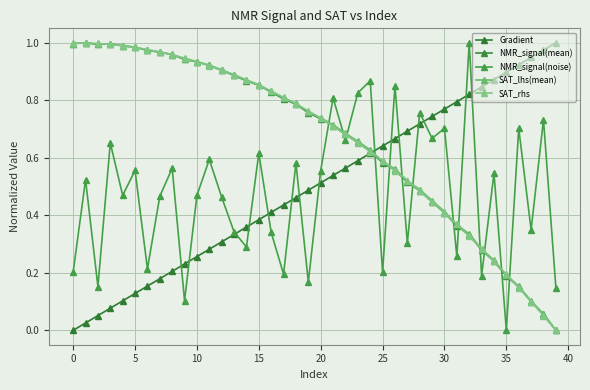

Which series has the largest range (max minus min)?

Gradient